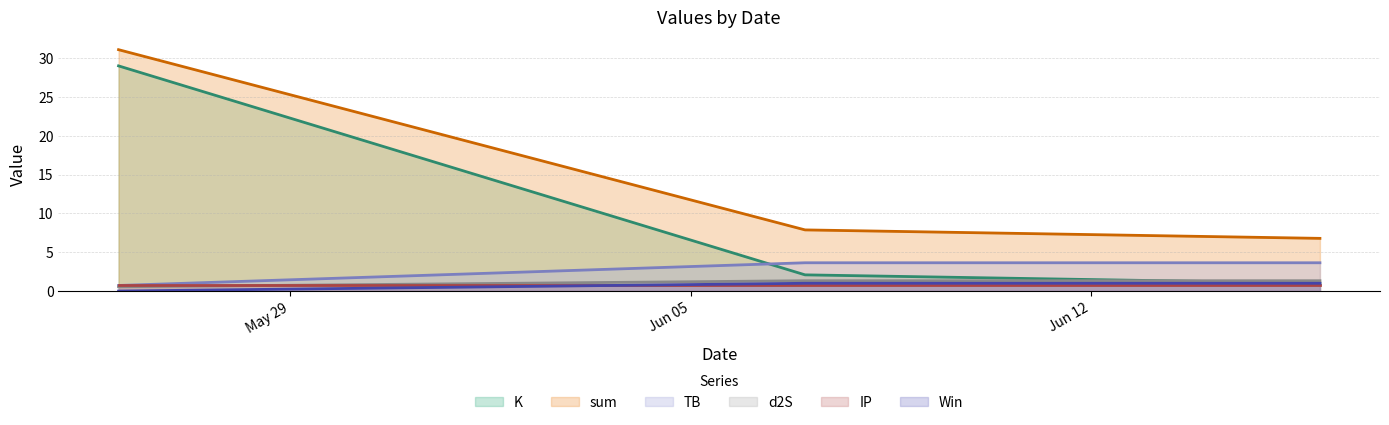

True or false: K has a value of 29.0 at 2023-05-26.

True